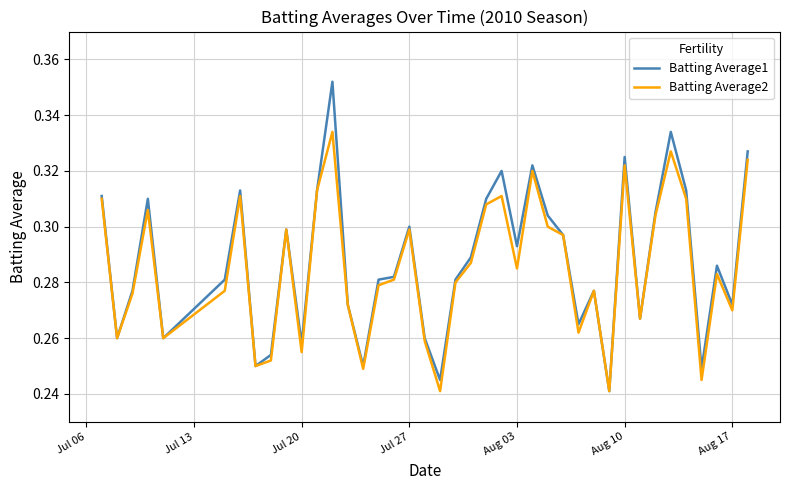

What is the sum of all Batting Average1 values?

11.5